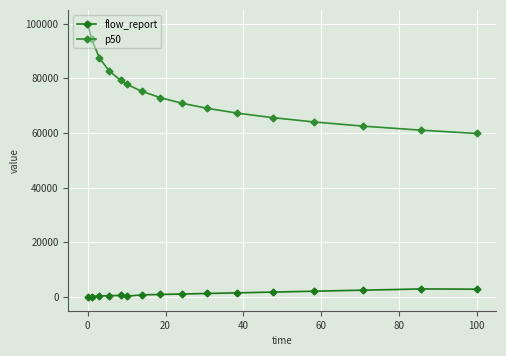

How many data points in p50 are less than 72892?

8